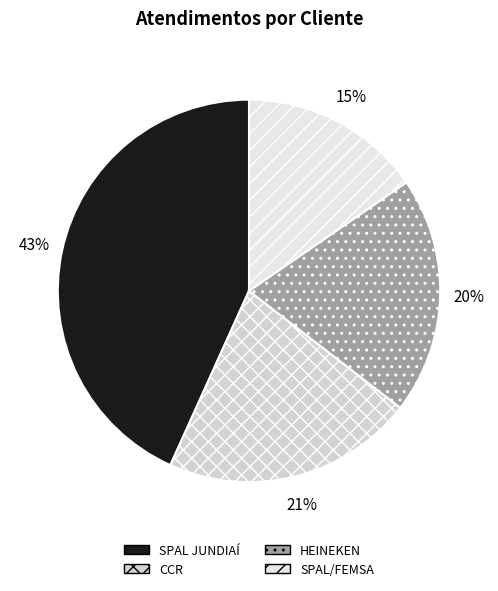

How many slices are in this pie chart?

4